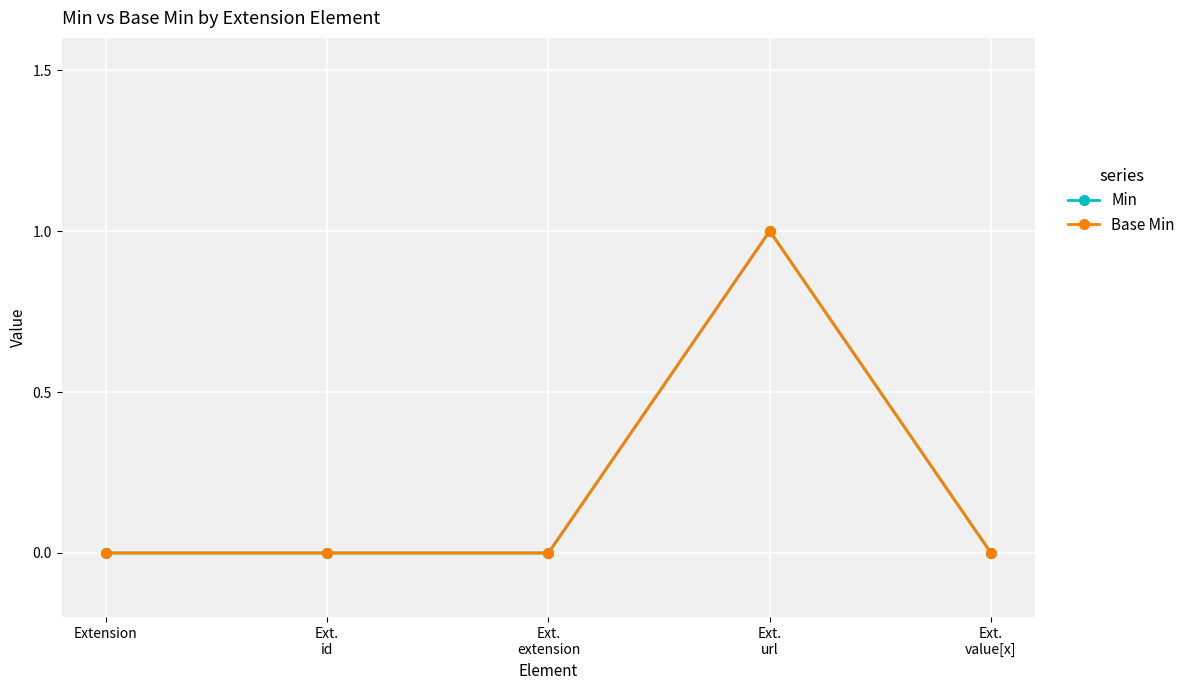

True or false: Min and Base Min intersect in this chart.

False